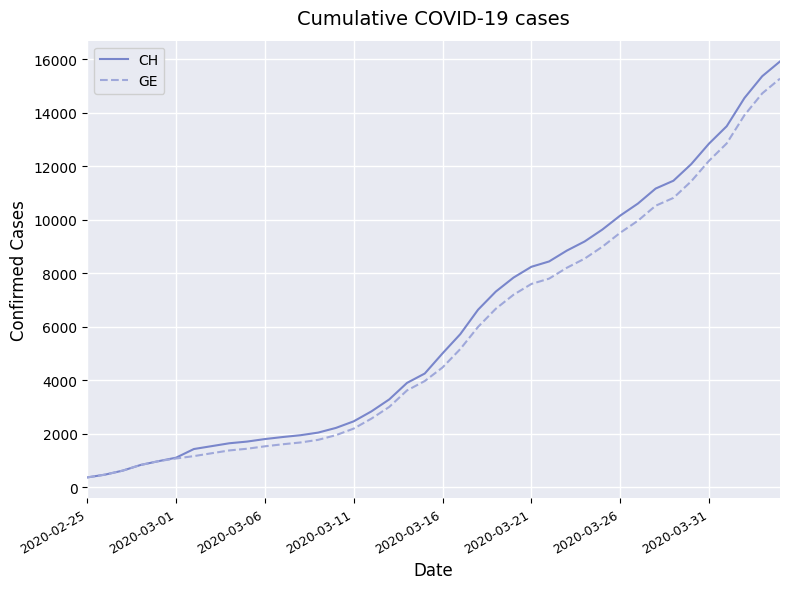

What is the minimum value for CH?

375